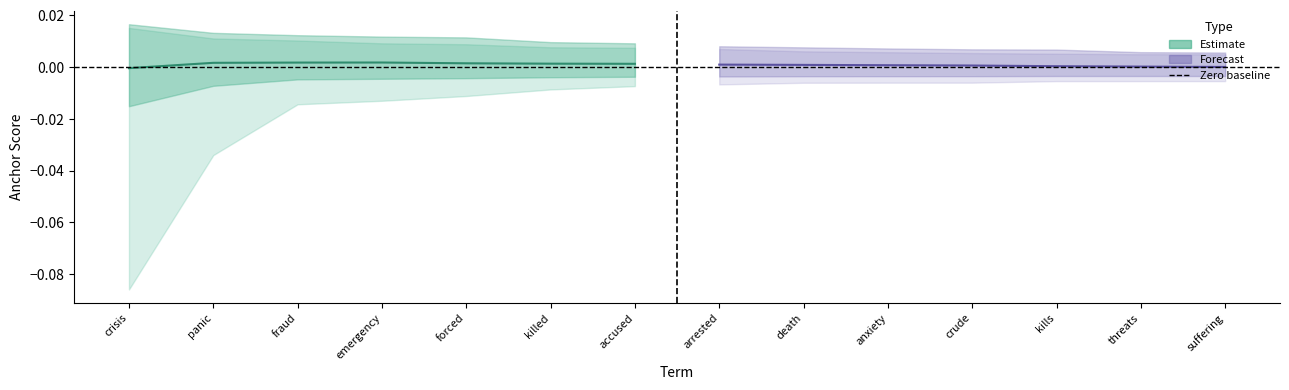

How many lines are shown in the chart?

2